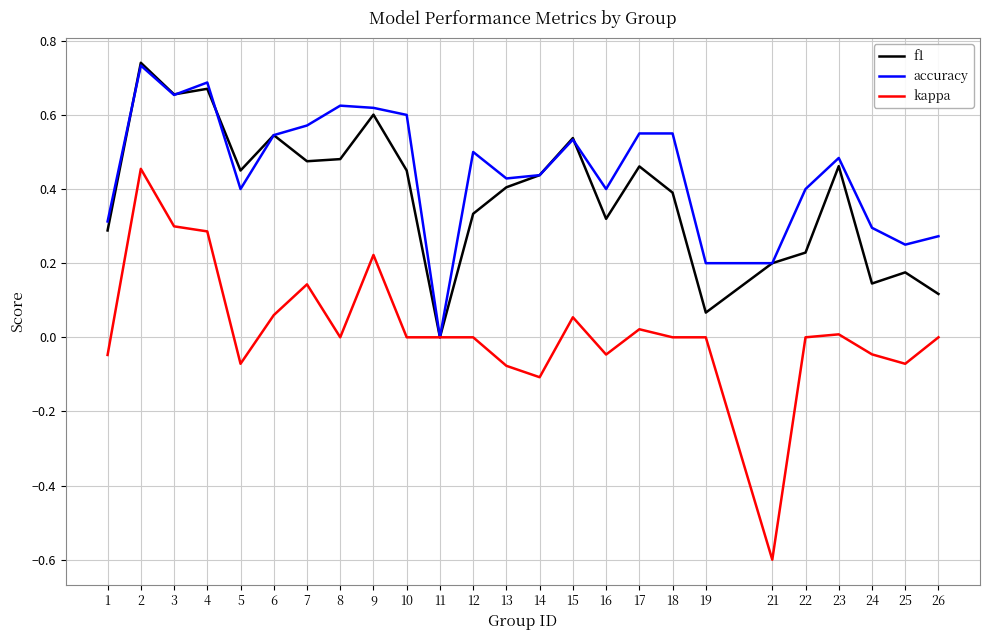

The f1 series shows 0.5 at 6. True or false?

True